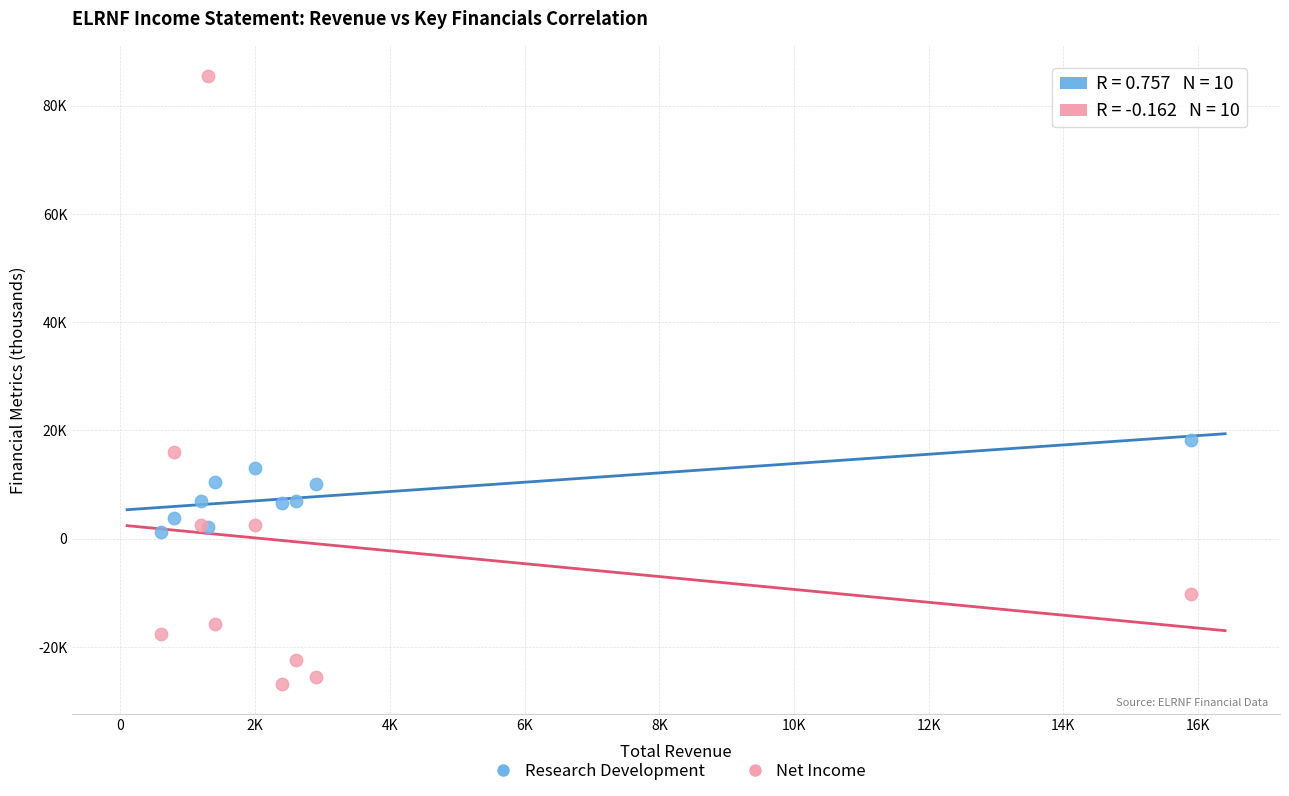

Which series has the largest Y range (max minus min)?

Net Income